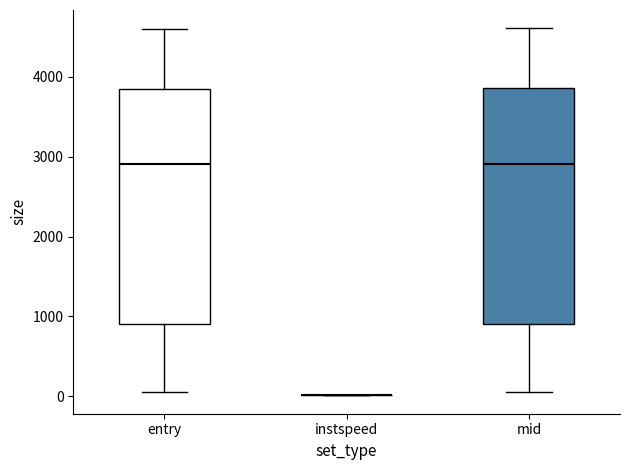

Reading left to right, transcribe this box plot: for each box, give where its median line is, the range the box spans, and where its two whiskers end, as read against the y-axis. The values are not printed on the chart, so give them approximately, as read against the axis.

entry: median 2900, box 900 to 3800, whiskers 0 to 4600
instspeed: box collapsed to a line at 0, whiskers 0 to 0
mid: median 2900, box 900 to 3900, whiskers 100 to 4600